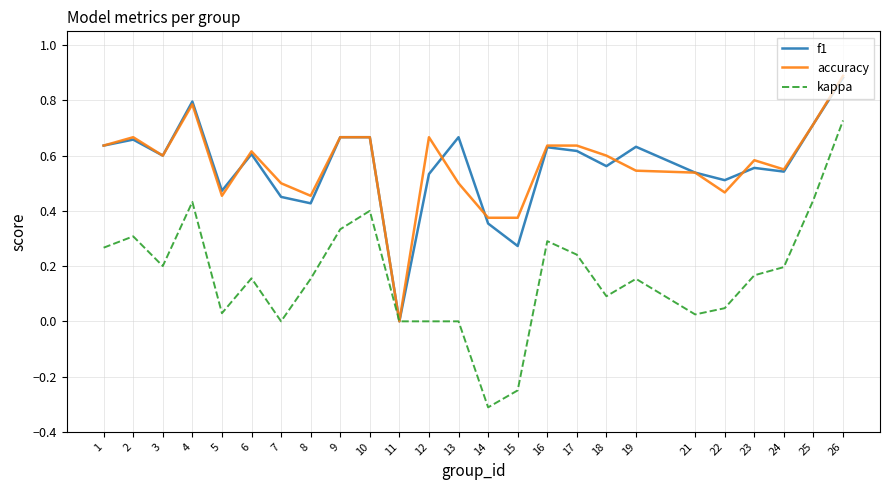

What is the total value across all series at 19?

1.3